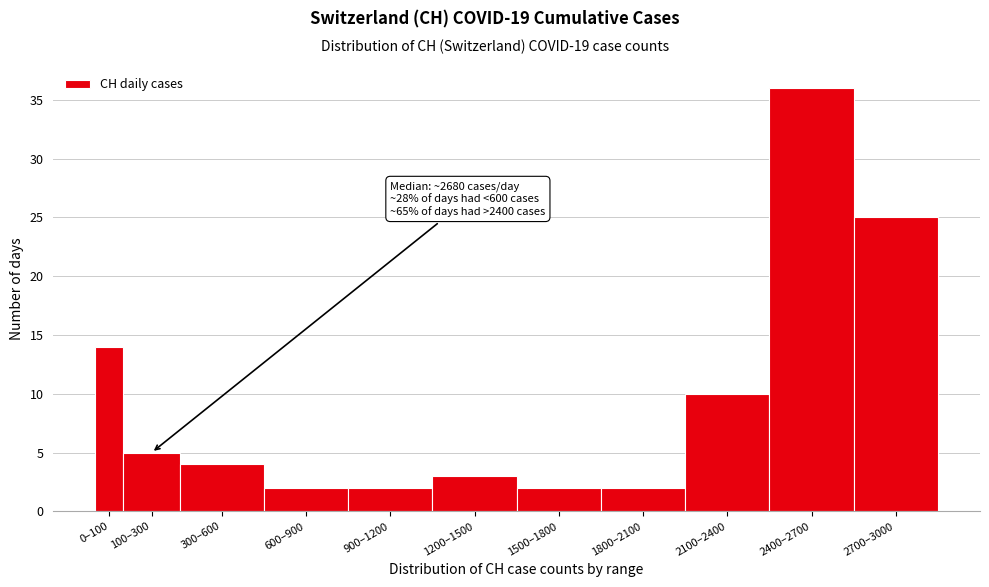

Reading left to right, what are all the values shown in this chart?

0–100=14	100–300=5	300–600=4	600–900=2	900–1200=2	1200–1500=3	1500–1800=2	1800–2100=2	2100–2400=10	2400–2700=36	2700–3000=25